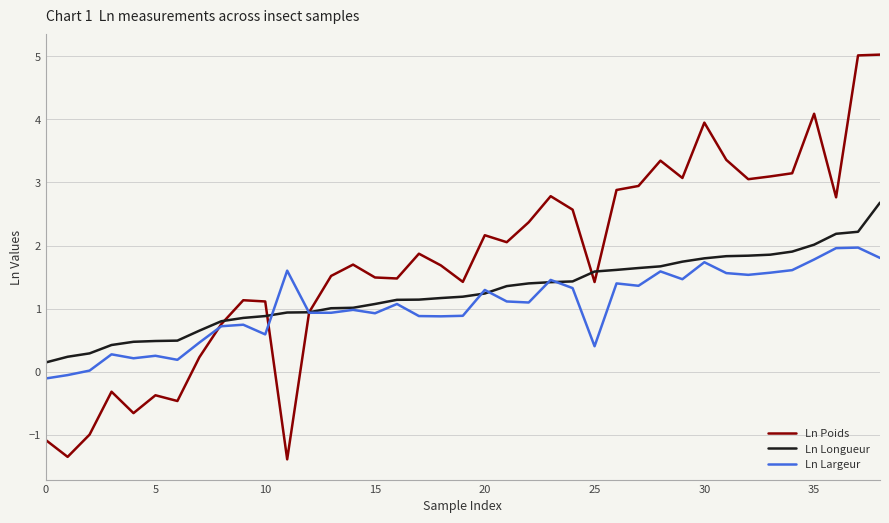

Rank the series by their maximum value, from highest to lowest.

Ln Poids, Ln Longueur, Ln Largeur